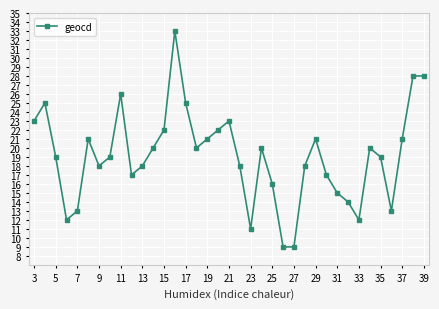

What is the smallest value displayed?

9